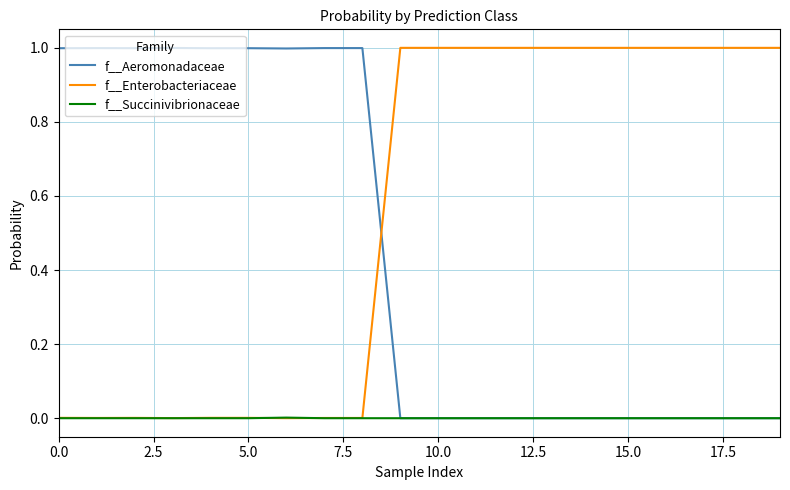

Rank the series by their average value, from lowest to highest.

f__Succinivibrionaceae, f__Aeromonadaceae, f__Enterobacteriaceae